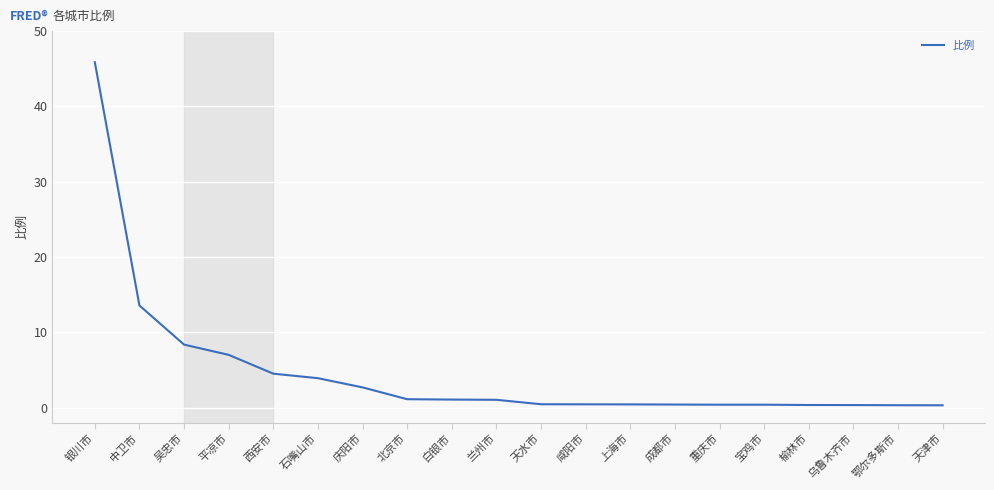

The value at 平凉市 is 7.0. True or false?

True